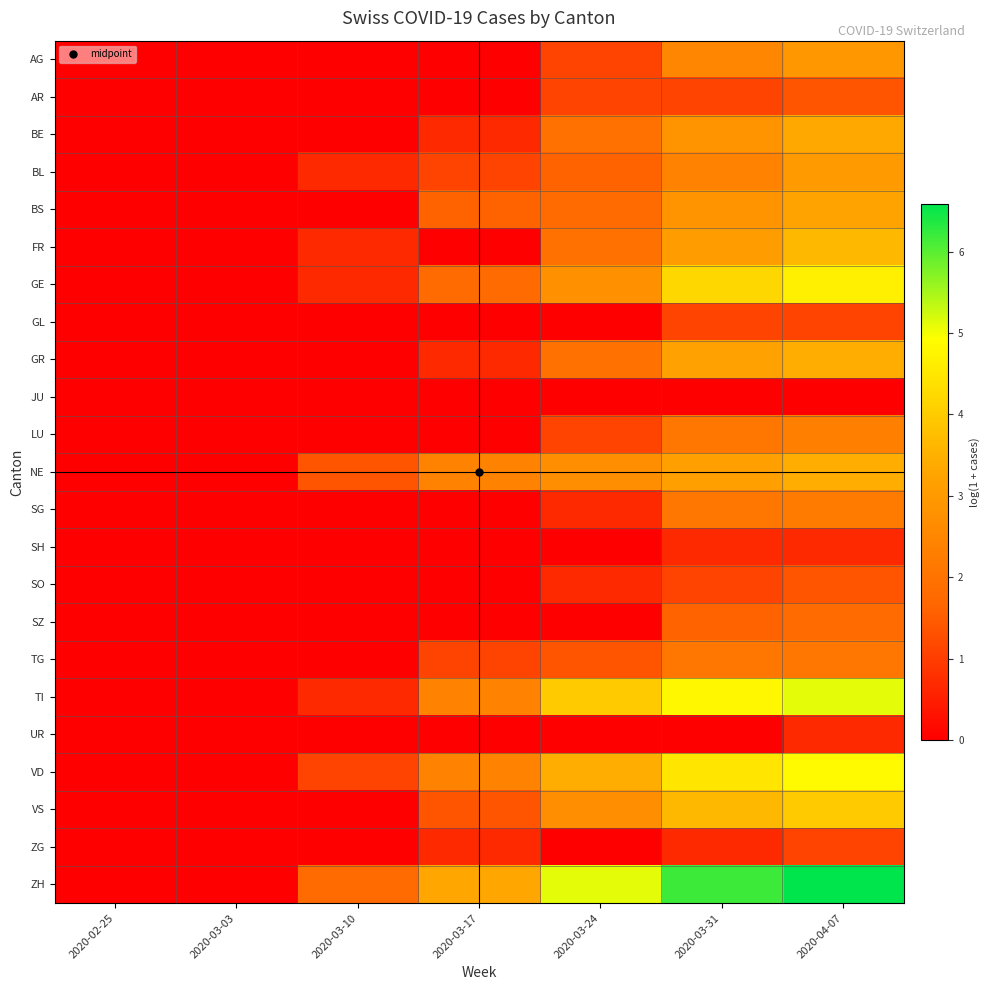

Which series has the largest range (max minus min)?

ZH